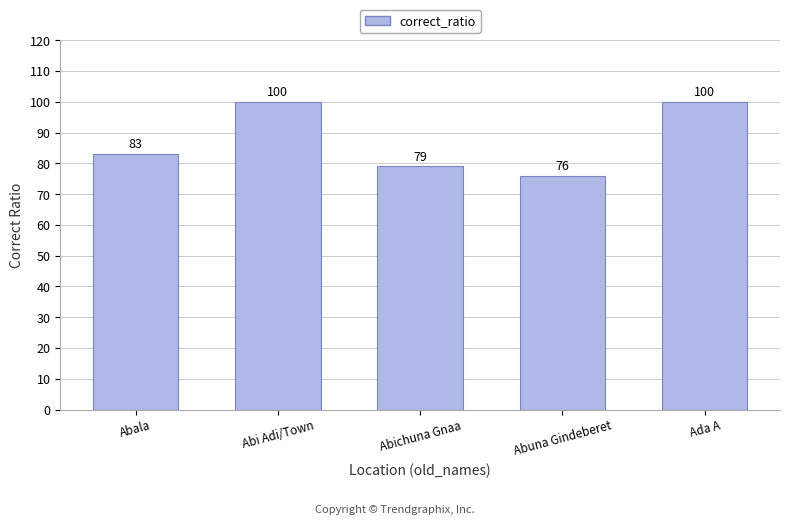

The chart shows a value of 83 at Abala. True or false?

True